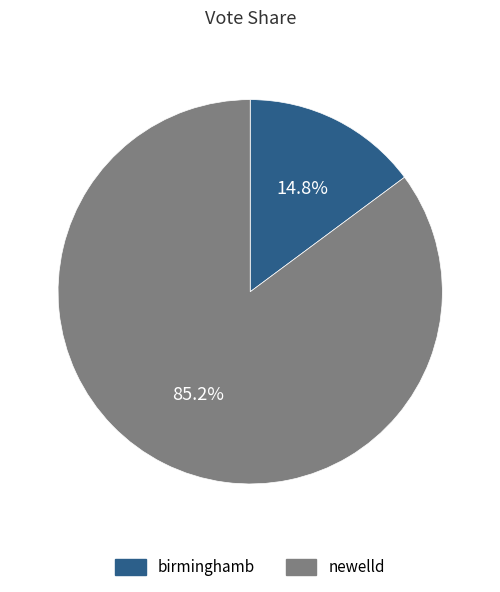

Which category has the smallest portion of the pie?

birminghamb